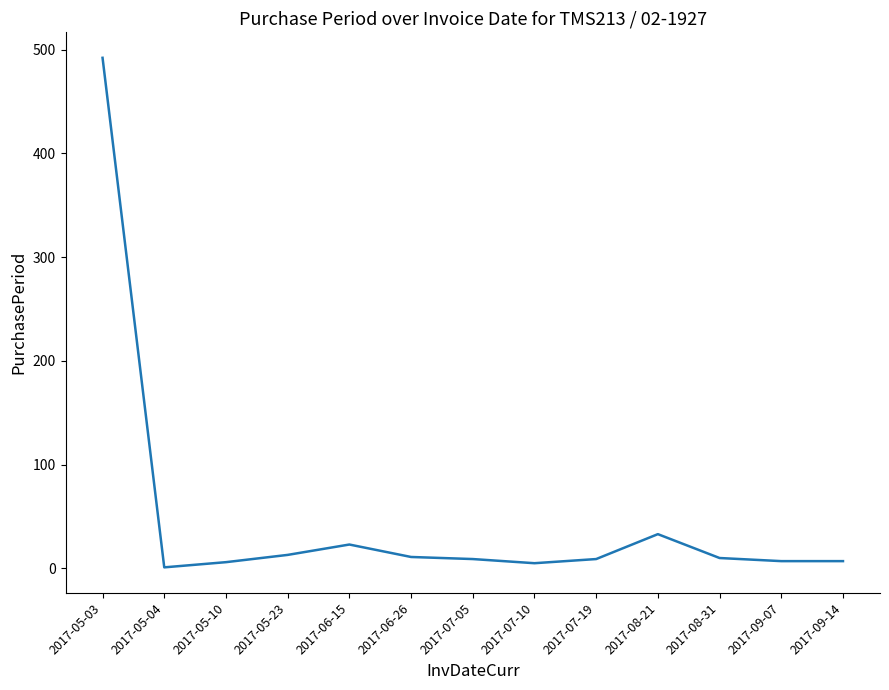

Does the chart have visible grid lines?

No